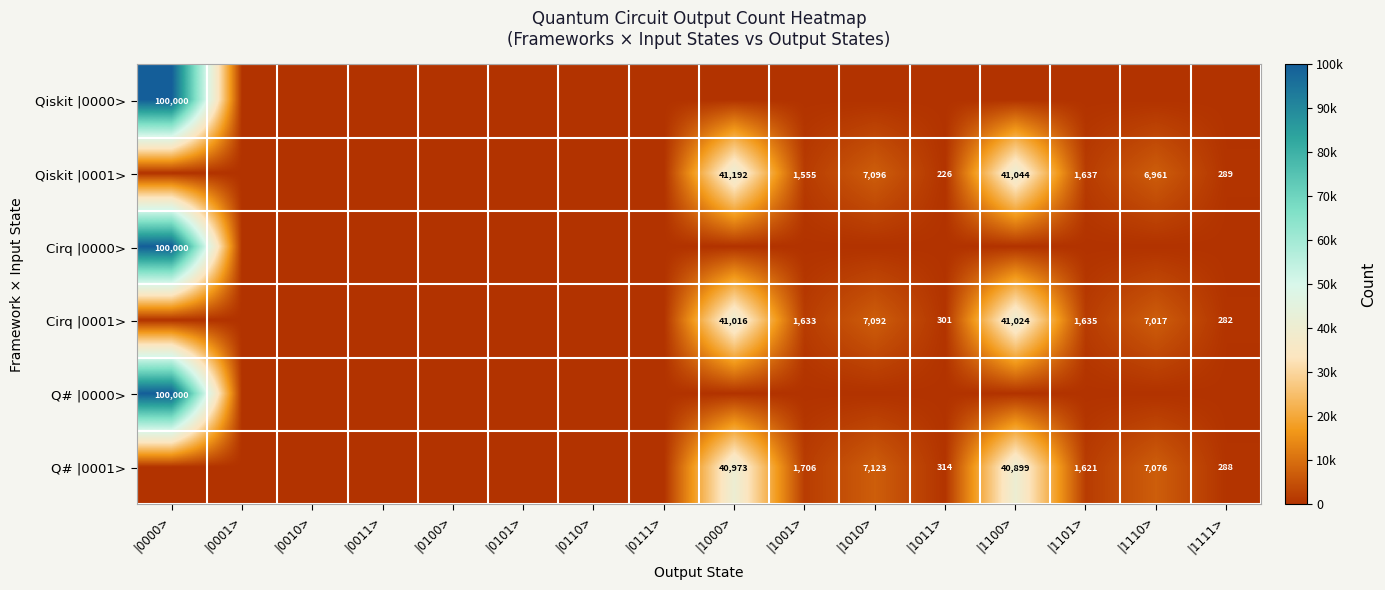

Is it true that Qiskit |0001> equals 226 at |1011>?

True